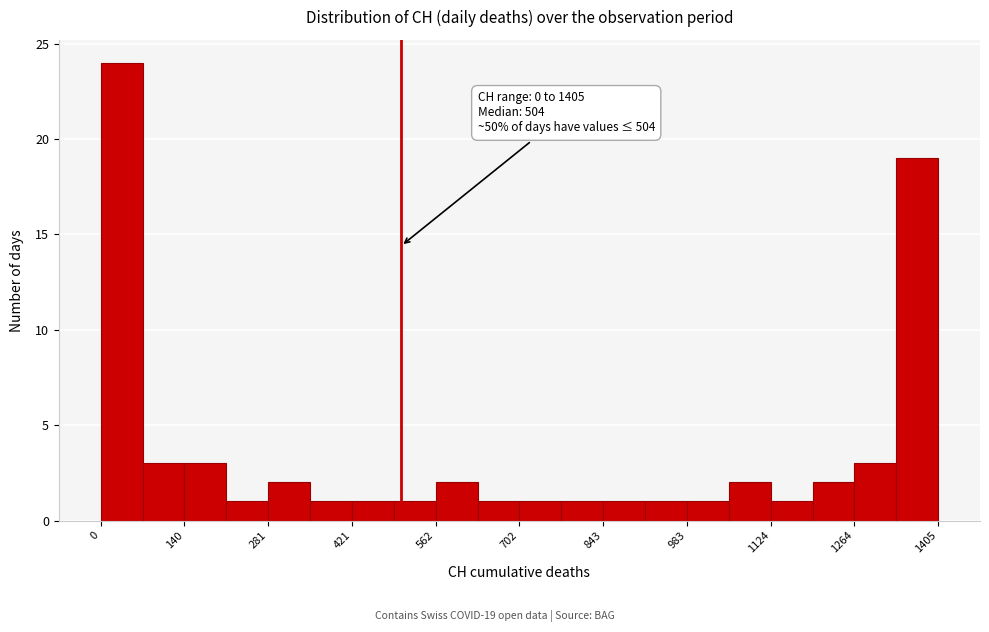

Around what value on the x-axis is the tallest bar? Give the approximate position of its centre, as read against the axis.

40